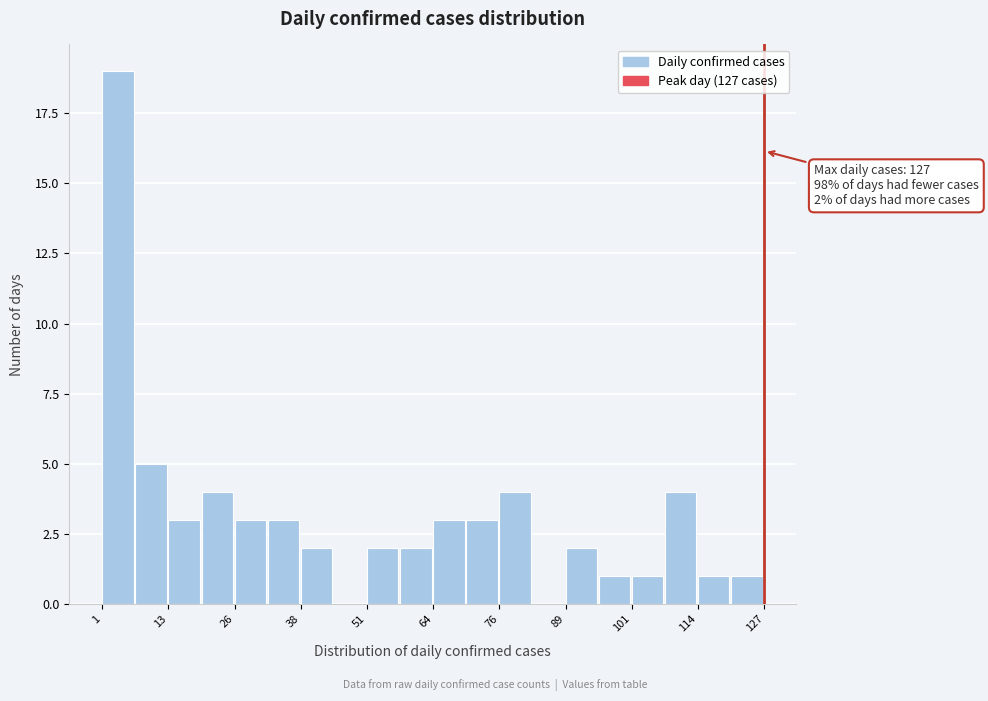

Around what value on the x-axis is the tallest bar? Give the approximate position of its centre, as read against the axis.

4